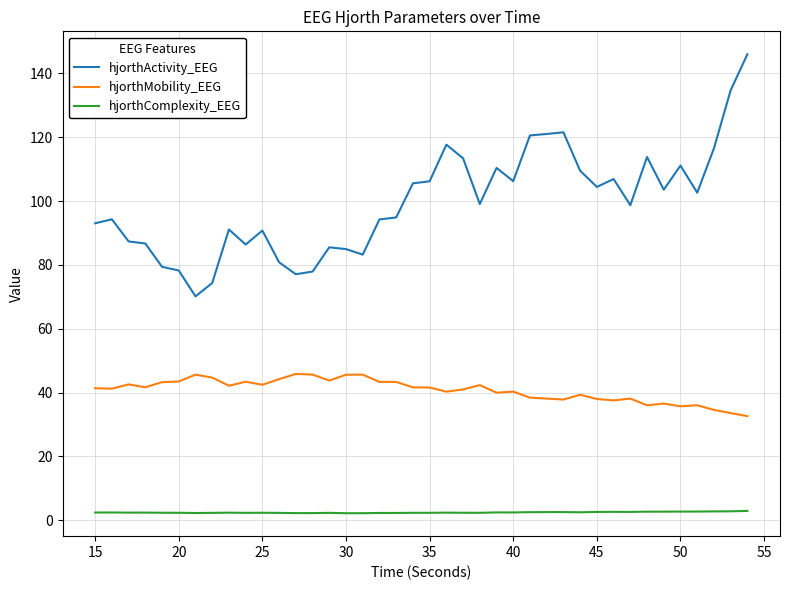

What is the greatest value displayed?

146.0